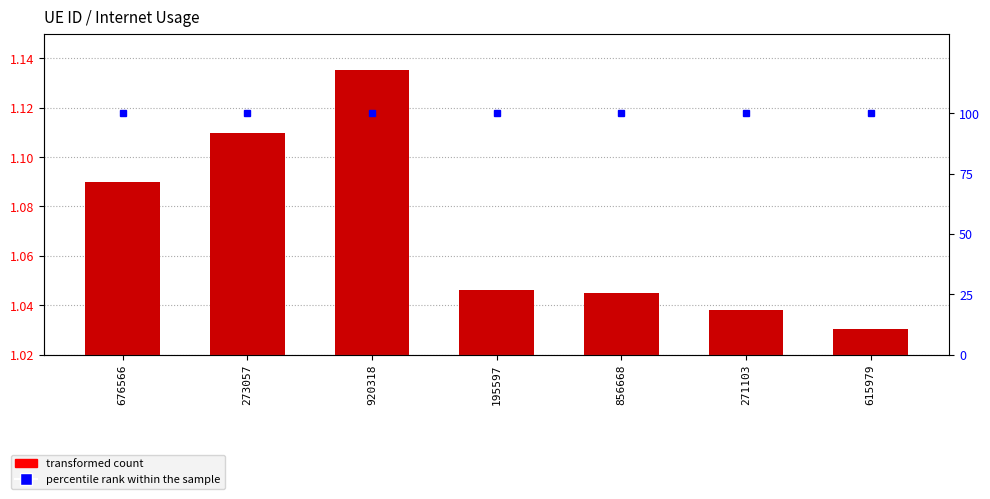

Rank the series at 856668 from highest to lowest value.

percentile rank, Internet usage